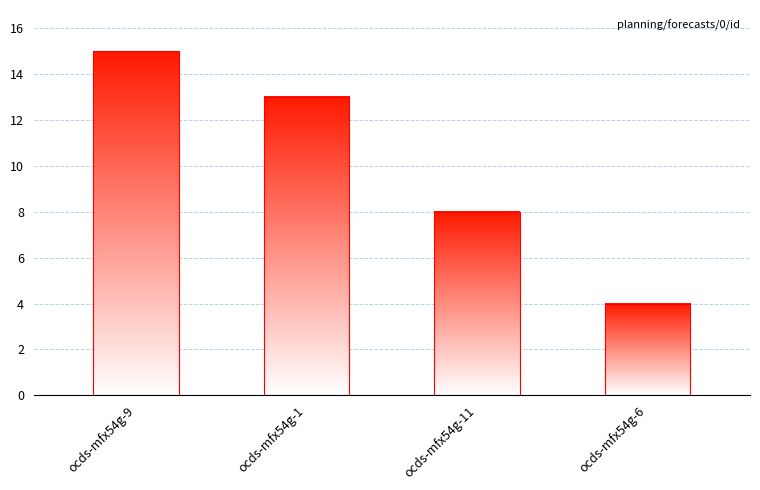

Is it true that the value at ocds-mfx54g-17 is 39?

False